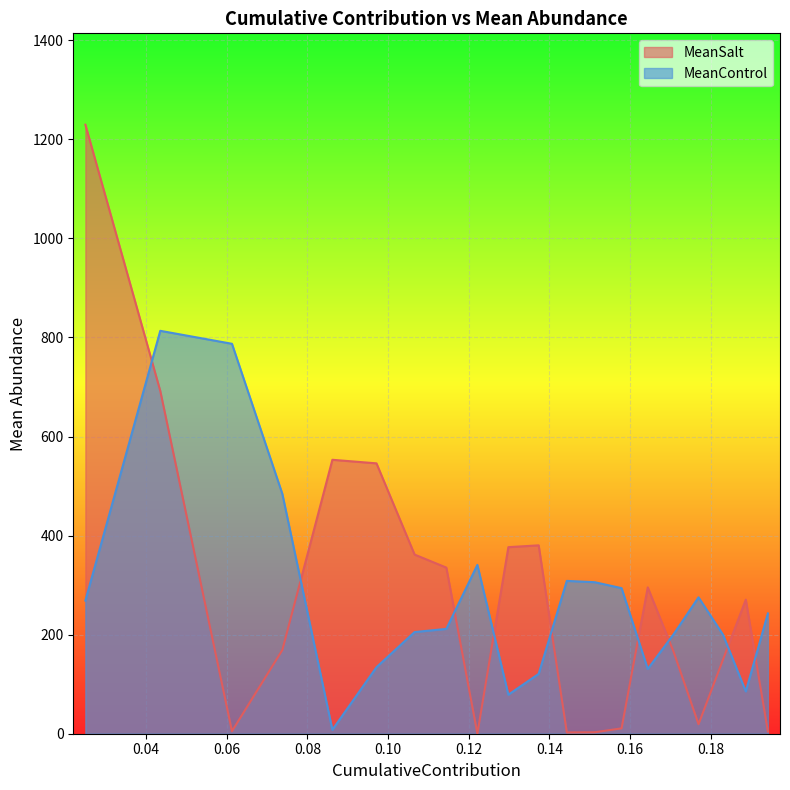

Which series has the largest range (max minus min)?

MeanSalt